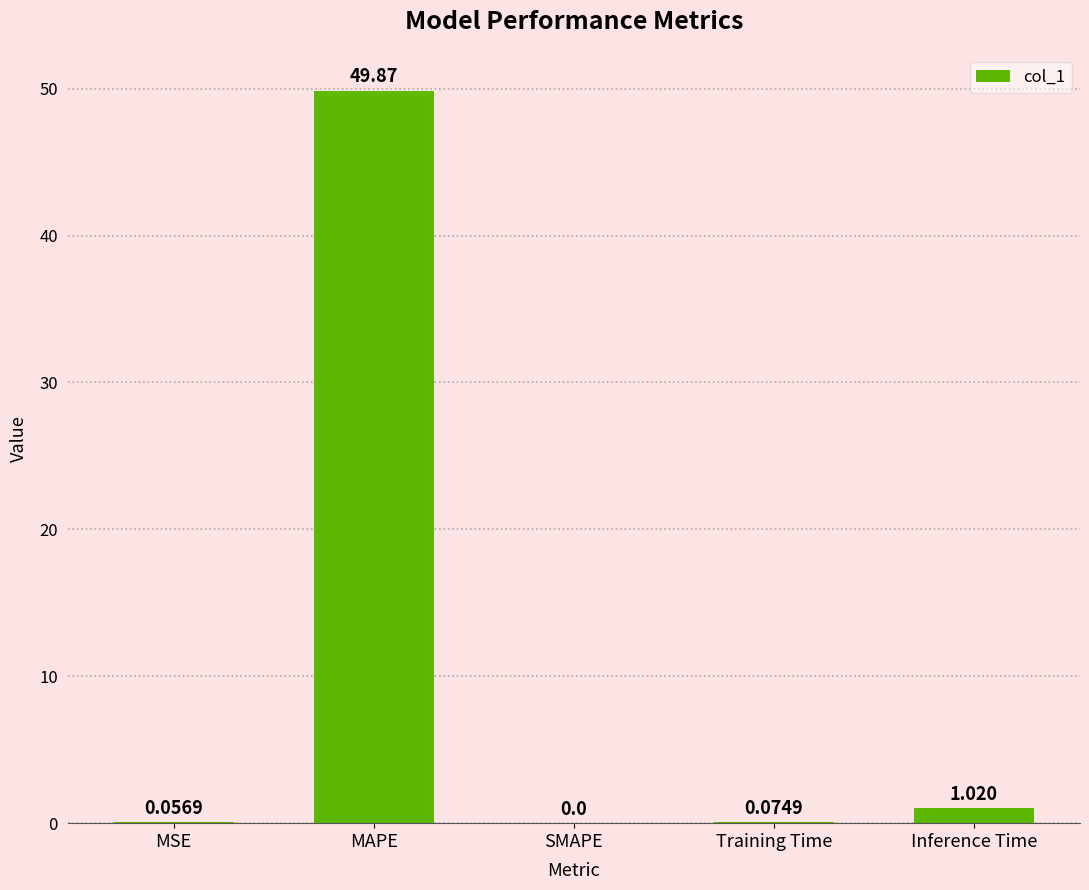

At which category does the chart reach its peak across all series?

MAPE